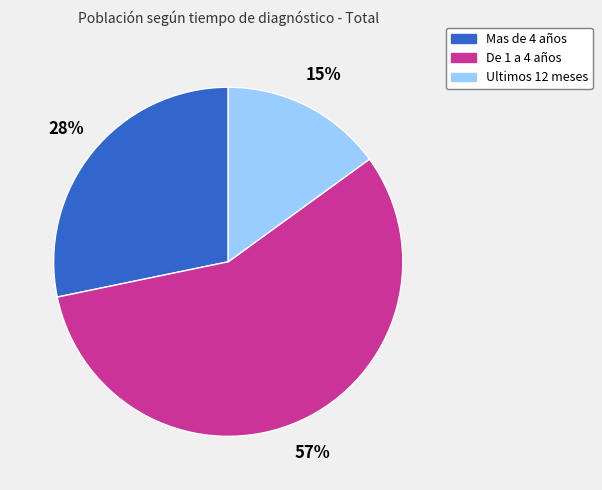

Combined, do Mas de 4 años and Ultimos 12 meses account for over 50%?

No